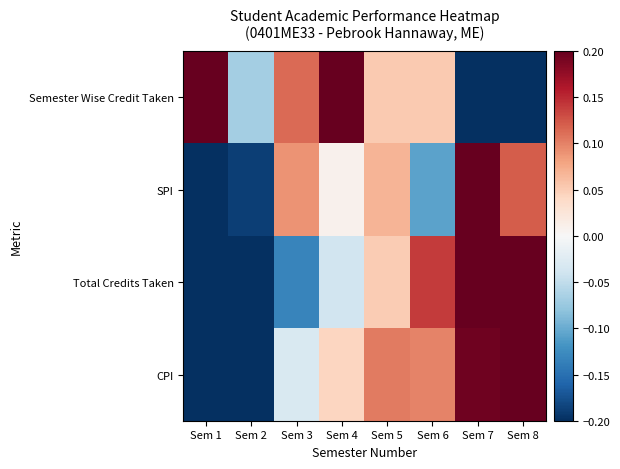

Count the number of data series in this chart.

4